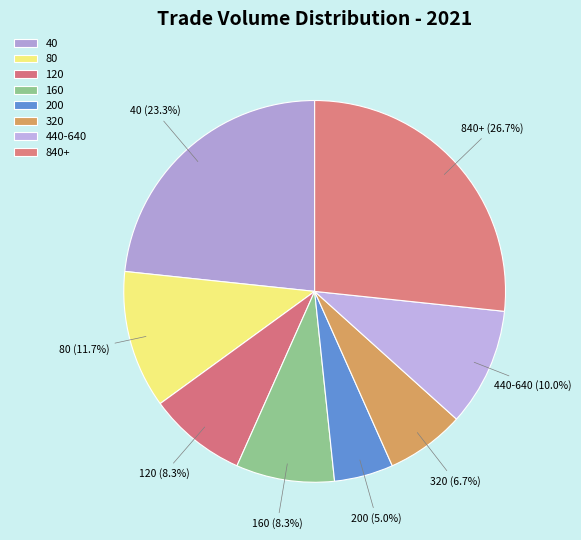

How many slices are in this pie chart?

8